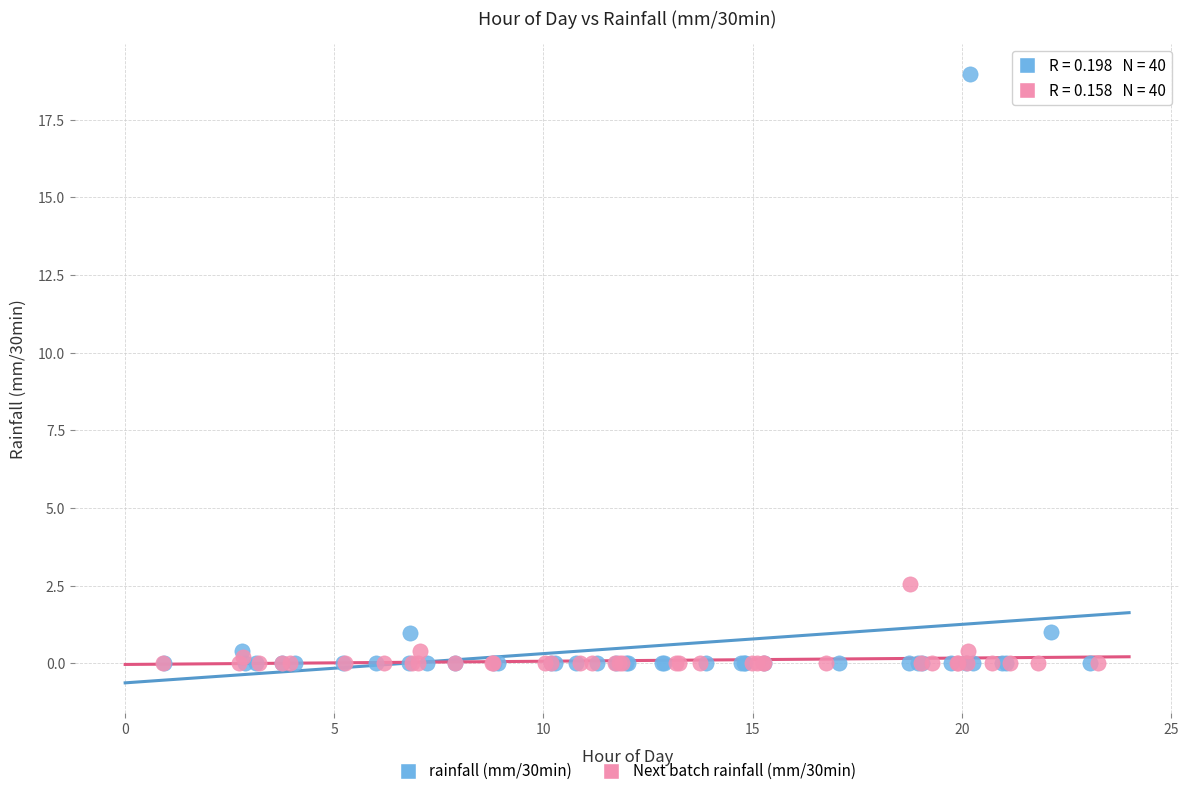

Which series contains the highest Y value?

rainfall (mm/30min)